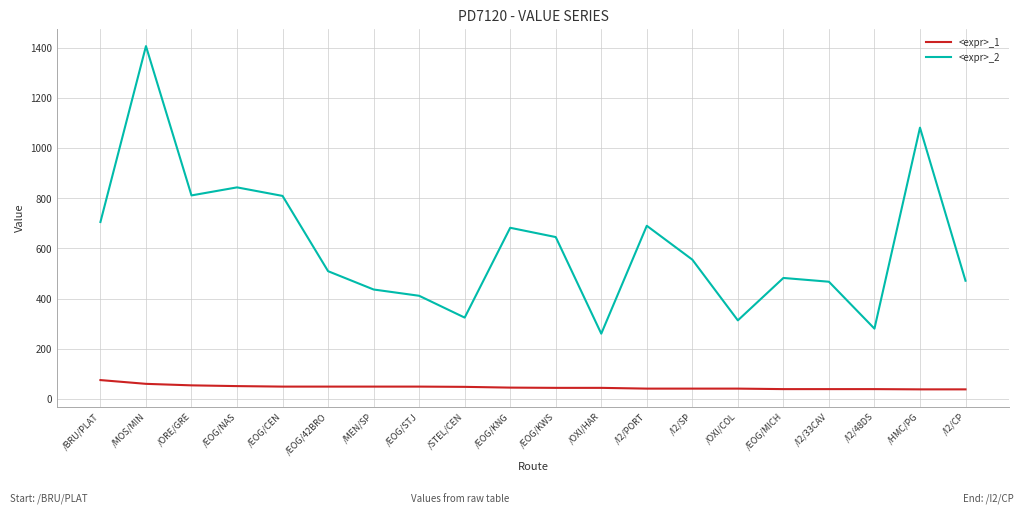

Is it true that <expr>_2 equals 948 at /EOG/KNG?

False